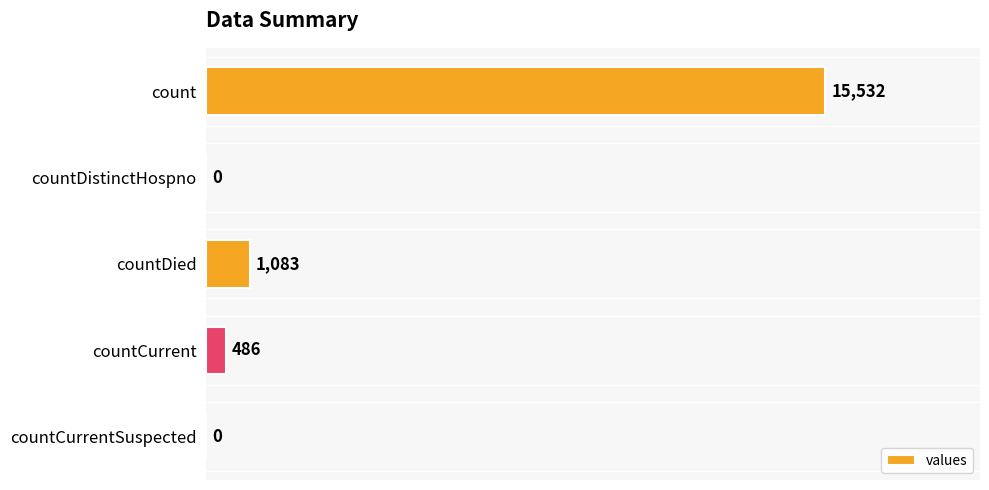

Is it true that the value at countDistinctHospno is 0?

True